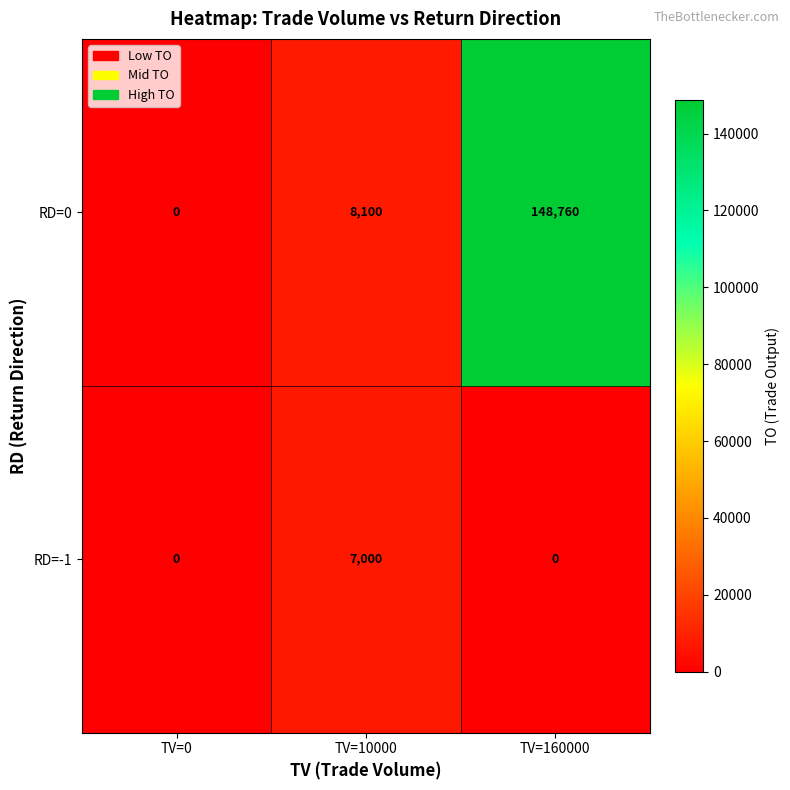

What is the difference between the RD=0 values at TV=10000 and TV=160000?

140660